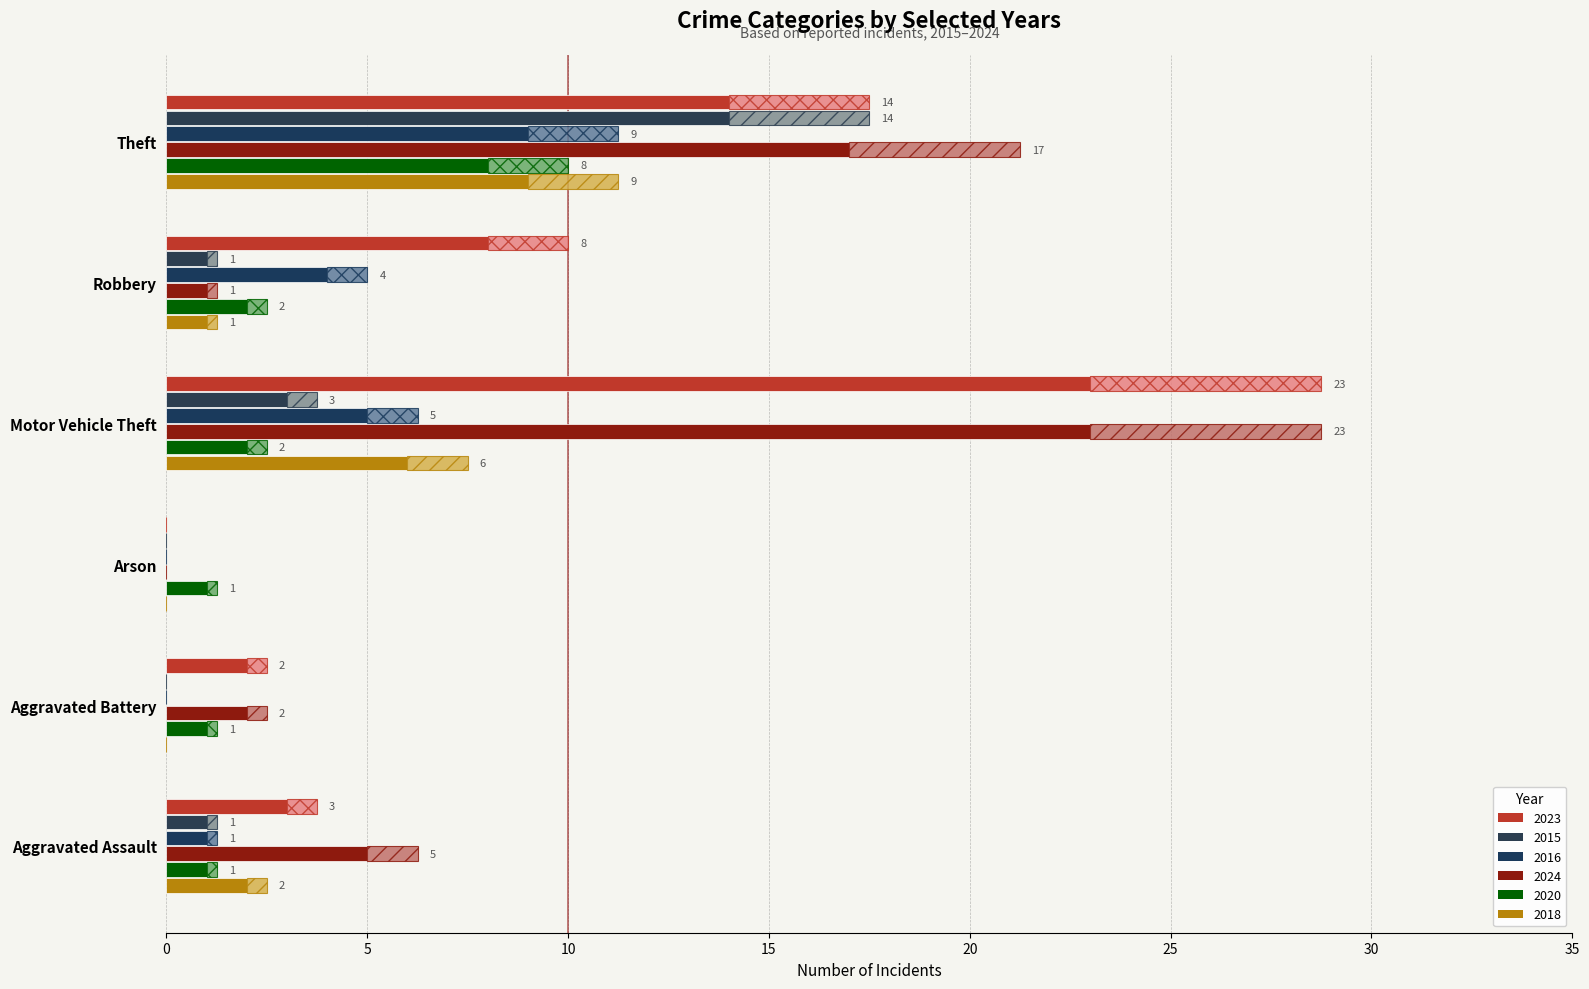

What position from the left is Robbery?

5